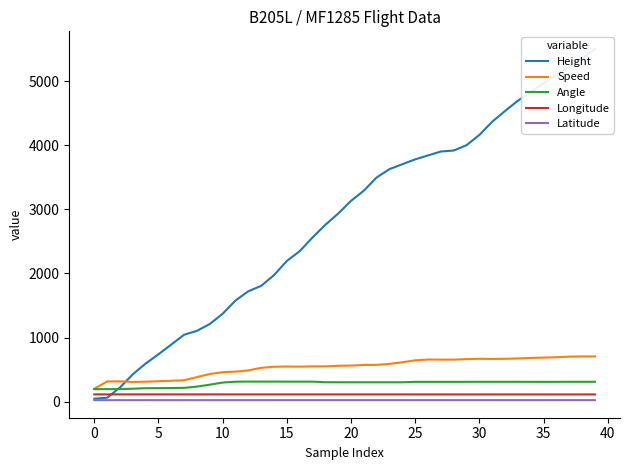

Rank the series at 36 from lowest to highest value.

Latitude, Longitude, Angle, Speed, Height